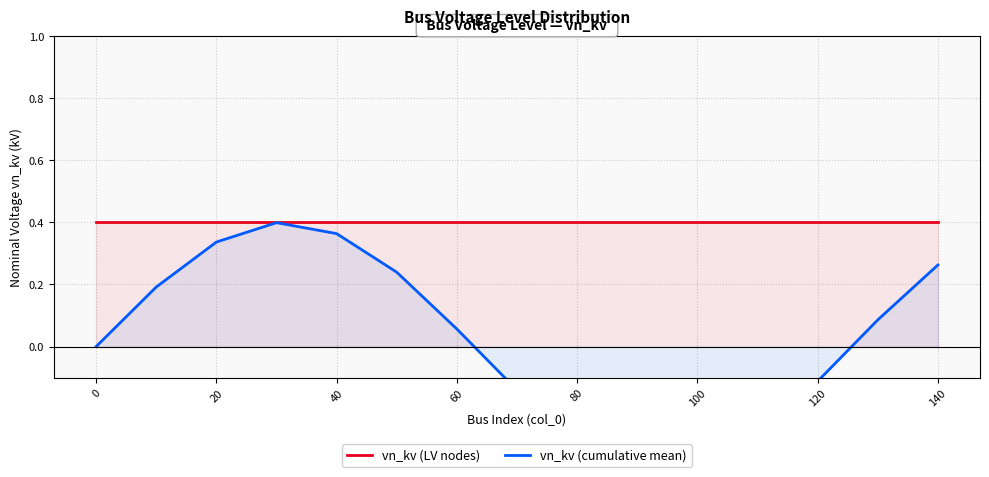

At how many categories does at least one series exceed 0?

15